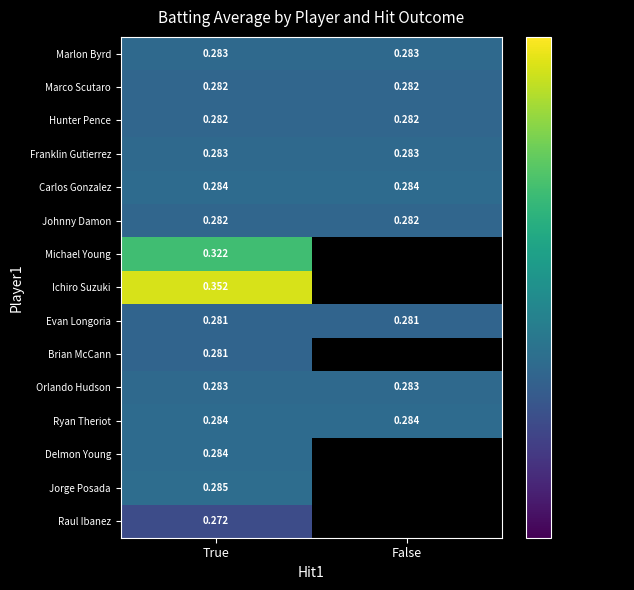

Is the value of Evan Longoria at False greater than the value of Ryan Theriot at False?

No